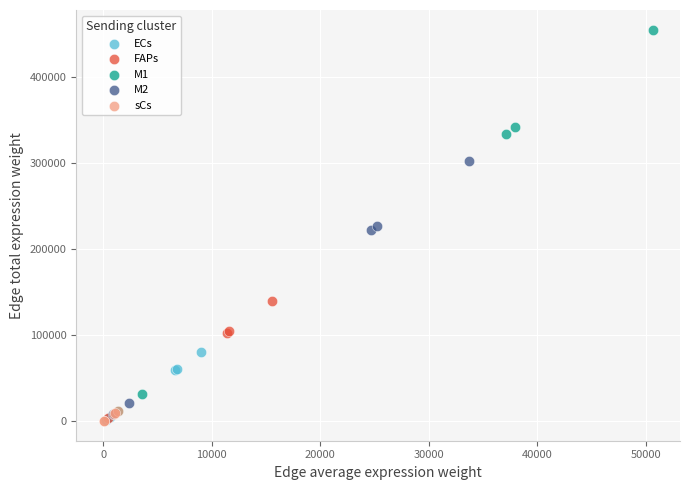

Which series reaches the maximum Y coordinate?

M1